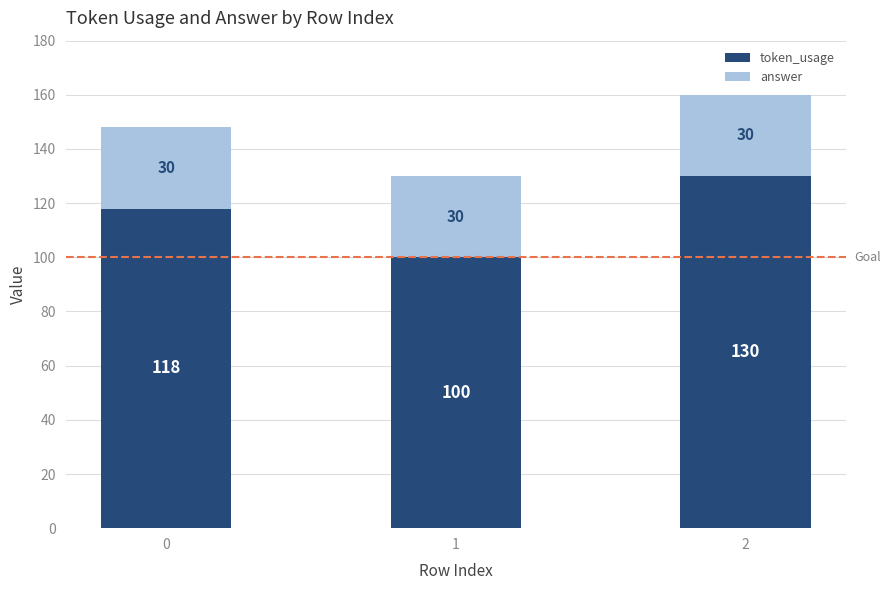

What is the maximum value for token_usage?

130